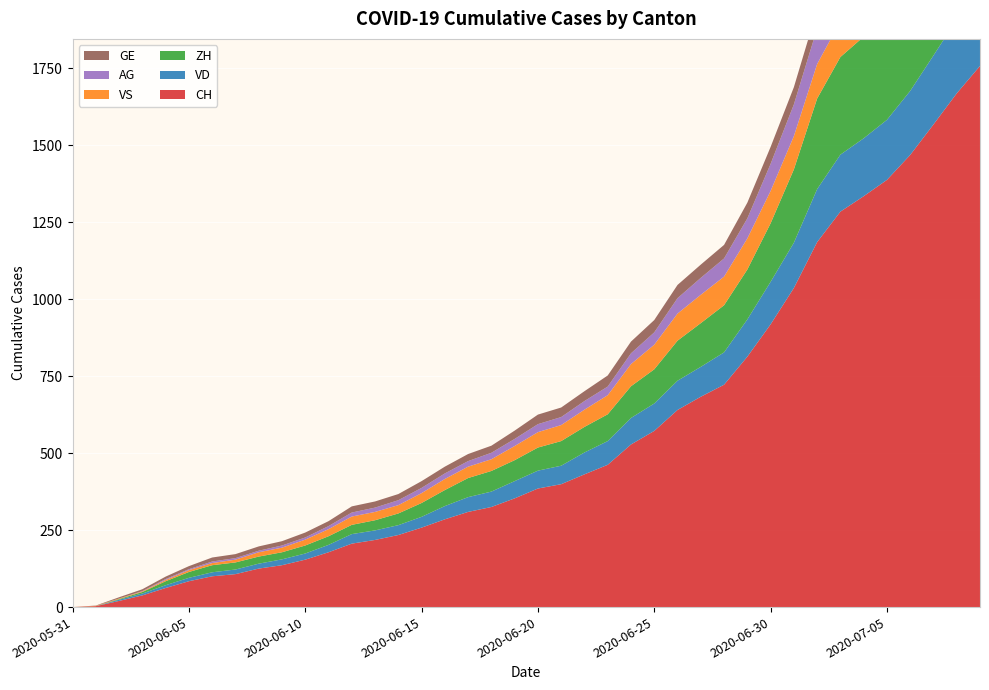

Reading left to right, transcribe all the data shown in this chart.

CH: 2020-05-31=0	2020-06-01=3	2020-06-02=20	2020-06-03=38	2020-06-04=62	2020-06-05=84	2020-06-06=100	2020-06-07=107	2020-06-08=125	2020-06-09=136	2020-06-10=154	2020-06-11=178	2020-06-12=206	2020-06-13=218	2020-06-14=234	2020-06-15=258	2020-06-16=285	2020-06-17=309	2020-06-18=325	2020-06-19=353	2020-06-20=385	2020-06-21=399	2020-06-22=431	2020-06-23=462	2020-06-24=528	2020-06-25=572	2020-06-26=640	2020-06-27=683	2020-06-28=722	2020-06-29=813	2020-06-30=918	2020-07-01=1036	2020-07-02=1185	2020-07-03=1284	2020-07-04=1334	2020-07-05=1387	2020-07-06=1468	2020-07-07=1567	2020-07-08=1668	2020-07-09=1757
VD: 2020-05-31=0	2020-06-01=0	2020-06-02=4	2020-06-03=6	2020-06-04=9	2020-06-05=11	2020-06-06=13	2020-06-07=15	2020-06-08=16	2020-06-09=19	2020-06-10=20	2020-06-11=24	2020-06-12=31	2020-06-13=31	2020-06-14=32	2020-06-15=35	2020-06-16=43	2020-06-17=48	2020-06-18=50	2020-06-19=56	2020-06-20=58	2020-06-21=60	2020-06-22=71	2020-06-23=77	2020-06-24=86	2020-06-25=89	2020-06-26=95	2020-06-27=97	2020-06-28=105	2020-06-29=121	2020-06-30=138	2020-07-01=147	2020-07-02=172	2020-07-03=185	2020-07-04=188	2020-07-05=195	2020-07-06=208	2020-07-07=224	2020-07-08=240	2020-07-09=252
ZH: 2020-05-31=0	2020-06-01=0	2020-06-02=2	2020-06-03=5	2020-06-04=13	2020-06-05=19	2020-06-06=23	2020-06-07=23	2020-06-08=23	2020-06-09=23	2020-06-10=26	2020-06-11=28	2020-06-12=30	2020-06-13=33	2020-06-14=38	2020-06-15=45	2020-06-16=52	2020-06-17=62	2020-06-18=67	2020-06-19=68	2020-06-20=75	2020-06-21=80	2020-06-22=83	2020-06-23=87	2020-06-24=103	2020-06-25=111	2020-06-26=130	2020-06-27=142	2020-06-28=153	2020-06-29=162	2020-06-30=190	2020-07-01=238	2020-07-02=294	2020-07-03=317	2020-07-04=330	2020-07-05=338	2020-07-06=357	2020-07-07=382	2020-07-08=405	2020-07-09=424
VS: 2020-05-31=0	2020-06-01=1	2020-06-02=2	2020-06-03=2	2020-06-04=4	2020-06-05=6	2020-06-06=7	2020-06-07=9	2020-06-08=14	2020-06-09=15	2020-06-10=19	2020-06-11=23	2020-06-12=27	2020-06-13=27	2020-06-14=27	2020-06-15=32	2020-06-16=36	2020-06-17=37	2020-06-18=38	2020-06-19=46	2020-06-20=50	2020-06-21=52	2020-06-22=56	2020-06-23=62	2020-06-24=72	2020-06-25=80	2020-06-26=88	2020-06-27=92	2020-06-28=93	2020-06-29=101	2020-06-30=105	2020-07-01=108	2020-07-02=112	2020-07-03=116	2020-07-04=118	2020-07-05=120	2020-07-06=123	2020-07-07=126	2020-07-08=126	2020-07-09=128
AG: 2020-05-31=0	2020-06-01=0	2020-06-02=0	2020-06-03=1	2020-06-04=3	2020-06-05=3	2020-06-06=5	2020-06-07=5	2020-06-08=5	2020-06-09=7	2020-06-10=7	2020-06-11=10	2020-06-12=13	2020-06-13=14	2020-06-14=16	2020-06-15=17	2020-06-16=18	2020-06-17=18	2020-06-18=21	2020-06-19=23	2020-06-20=26	2020-06-21=26	2020-06-22=28	2020-06-23=28	2020-06-24=35	2020-06-25=40	2020-06-26=50	2020-06-27=55	2020-06-28=59	2020-06-29=65	2020-06-30=88	2020-07-01=103	2020-07-02=116	2020-07-03=120	2020-07-04=123	2020-07-05=125	2020-07-06=132	2020-07-07=140	2020-07-08=147	2020-07-09=153
GE: 2020-05-31=0	2020-06-01=1	2020-06-02=4	2020-06-03=6	2020-06-04=8	2020-06-05=10	2020-06-06=13	2020-06-07=13	2020-06-08=14	2020-06-09=14	2020-06-10=16	2020-06-11=16	2020-06-12=20	2020-06-13=20	2020-06-14=20	2020-06-15=22	2020-06-16=22	2020-06-17=23	2020-06-18=23	2020-06-19=27	2020-06-20=31	2020-06-21=31	2020-06-22=32	2020-06-23=36	2020-06-24=38	2020-06-25=40	2020-06-26=43	2020-06-27=43	2020-06-28=44	2020-06-29=51	2020-06-30=55	2020-07-01=56	2020-07-02=61	2020-07-03=63	2020-07-04=66	2020-07-05=68	2020-07-06=75	2020-07-07=79	2020-07-08=83	2020-07-09=91